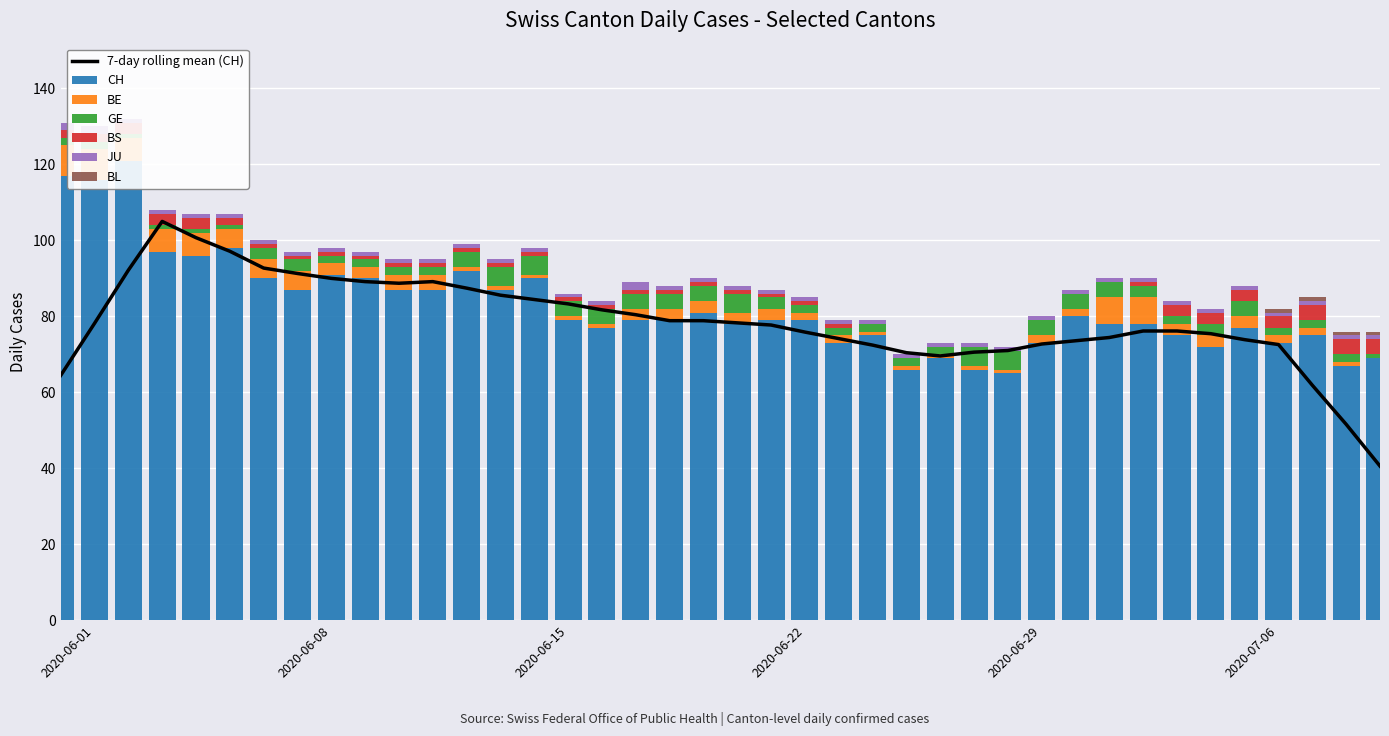

What is the average value of the CH series?

83